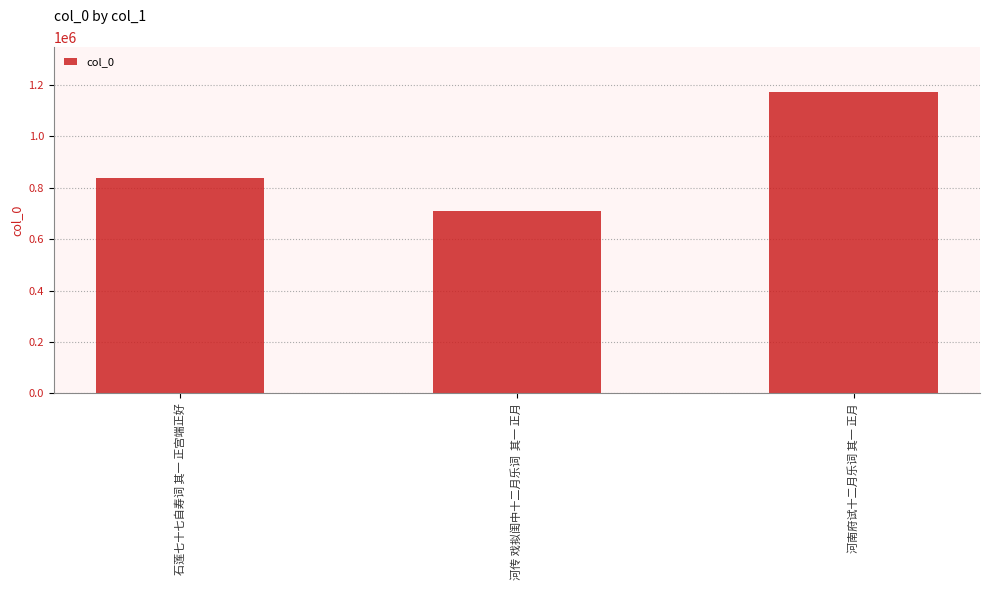

What is the difference between the values at 河南府试十二月乐词 其一 正月 and 河传 戏拟闺中十二月乐词  其一 正月?

461900